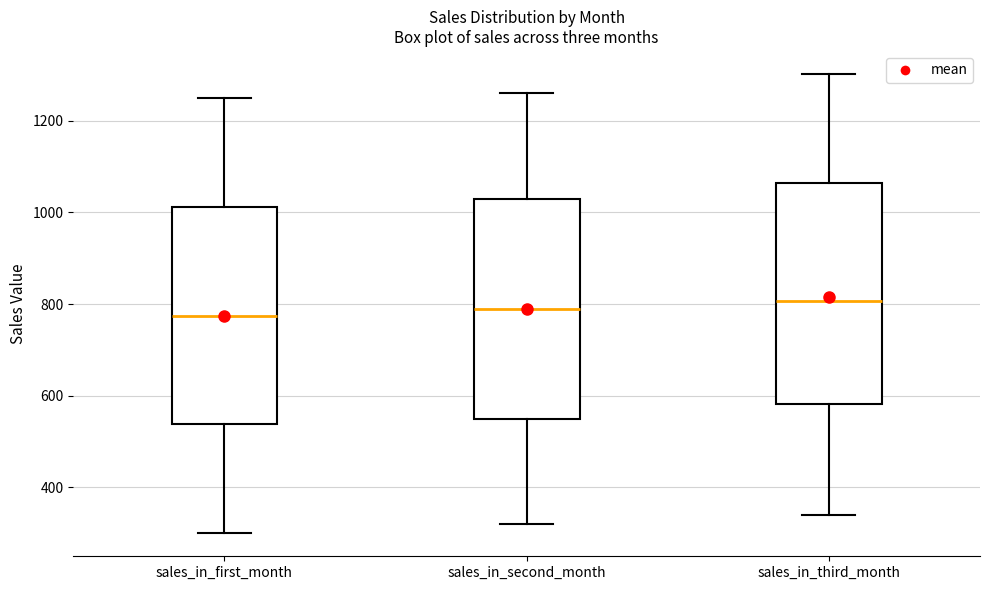

Reading left to right, transcribe this box plot: for each box, give where its median line is, the range the box spans, and where its two whiskers end, as read against the y-axis. The values are not printed on the chart, so give them approximately, as read against the axis.

sales_in_first_month: median 780, box 540 to 1020, whiskers 300 to 1260
sales_in_second_month: median 800, box 560 to 1040, whiskers 320 to 1260
sales_in_third_month: median 800, box 580 to 1060, whiskers 340 to 1300